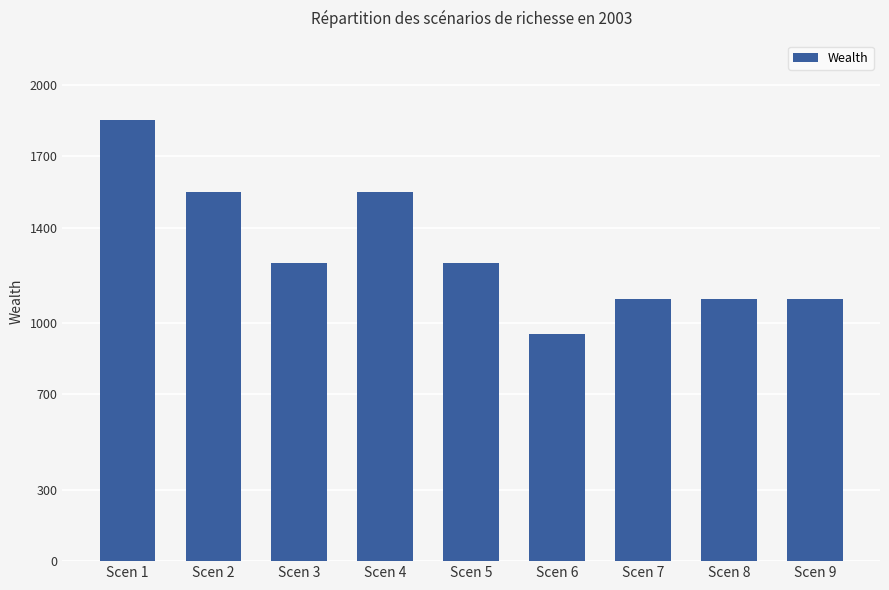

At which category does the chart reach its minimum across all series?

Scen 6